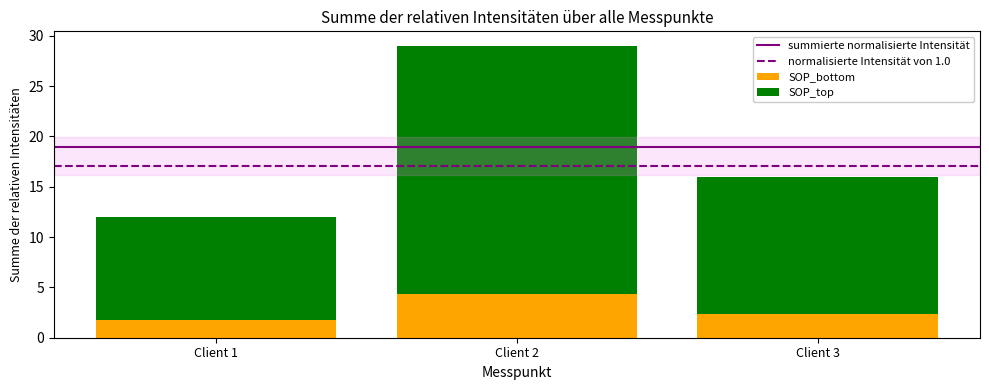

How many data points in SOP_bottom are less than 2?

1